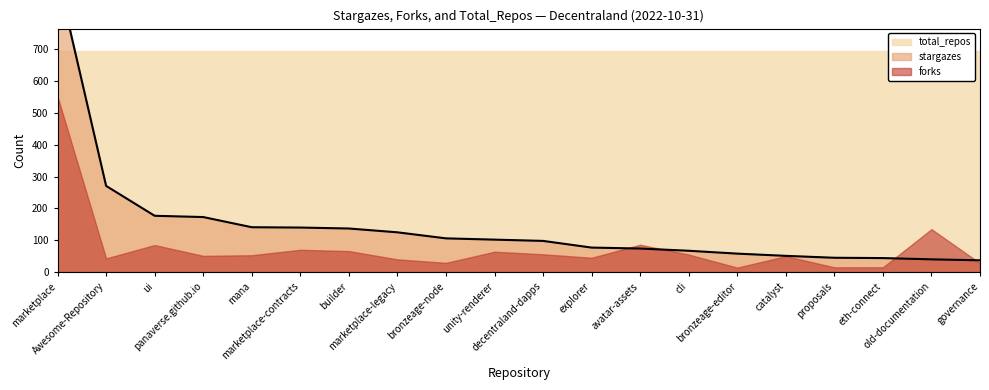

What is the greatest value displayed?

931